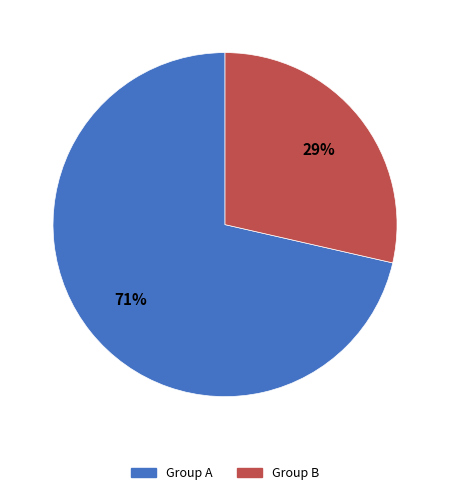

Is there a majority slice in this chart?

Yes